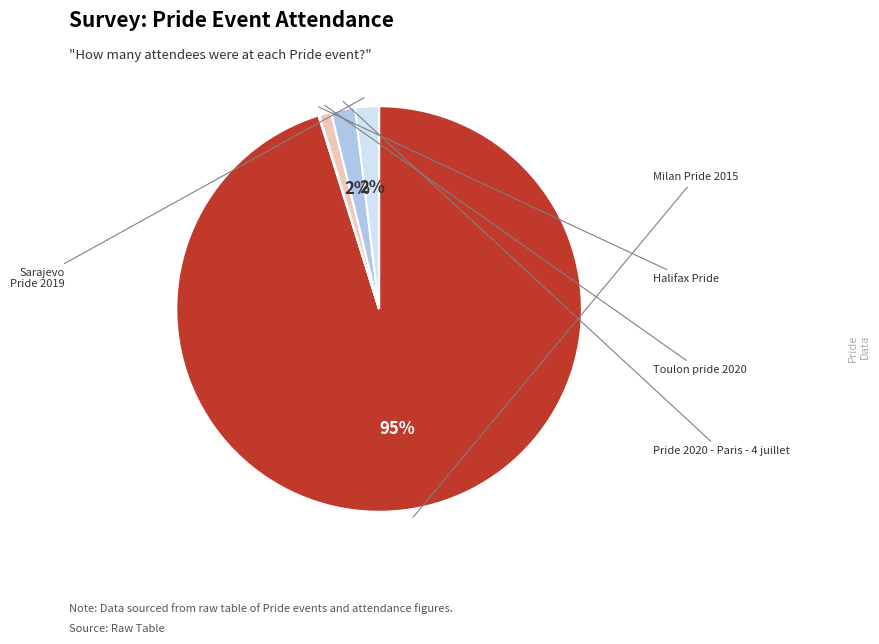

Is there any slice that represents more than half of the pie?

Yes